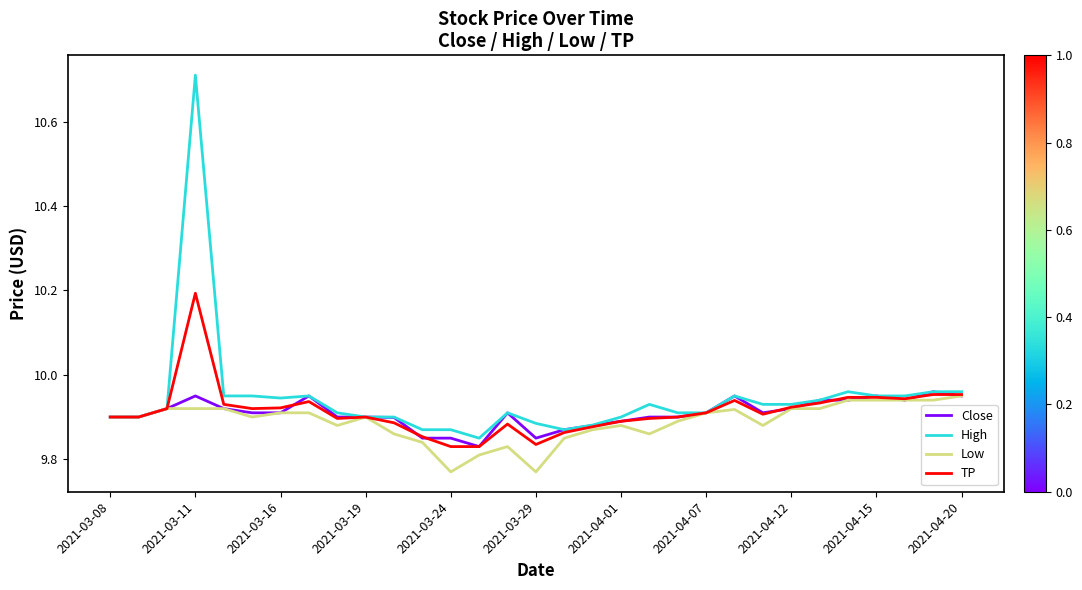

What is the maximum value for High?

10.7